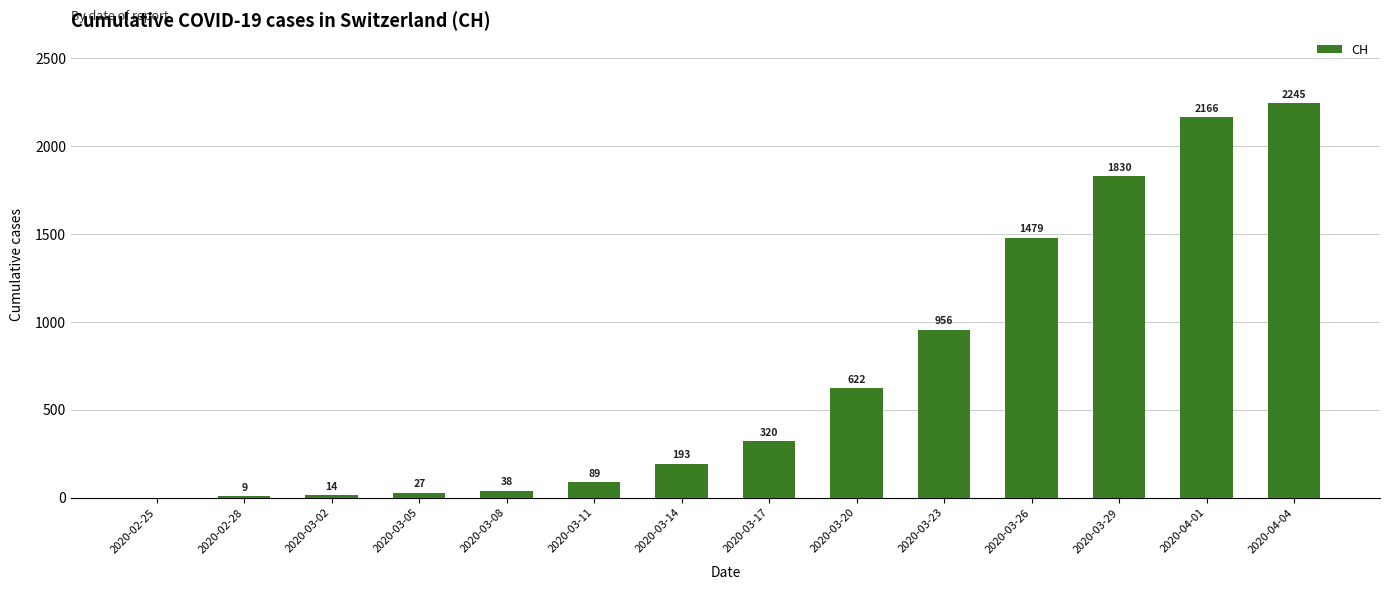

True or false: the data shows 1155 at 2020-02-25.

False